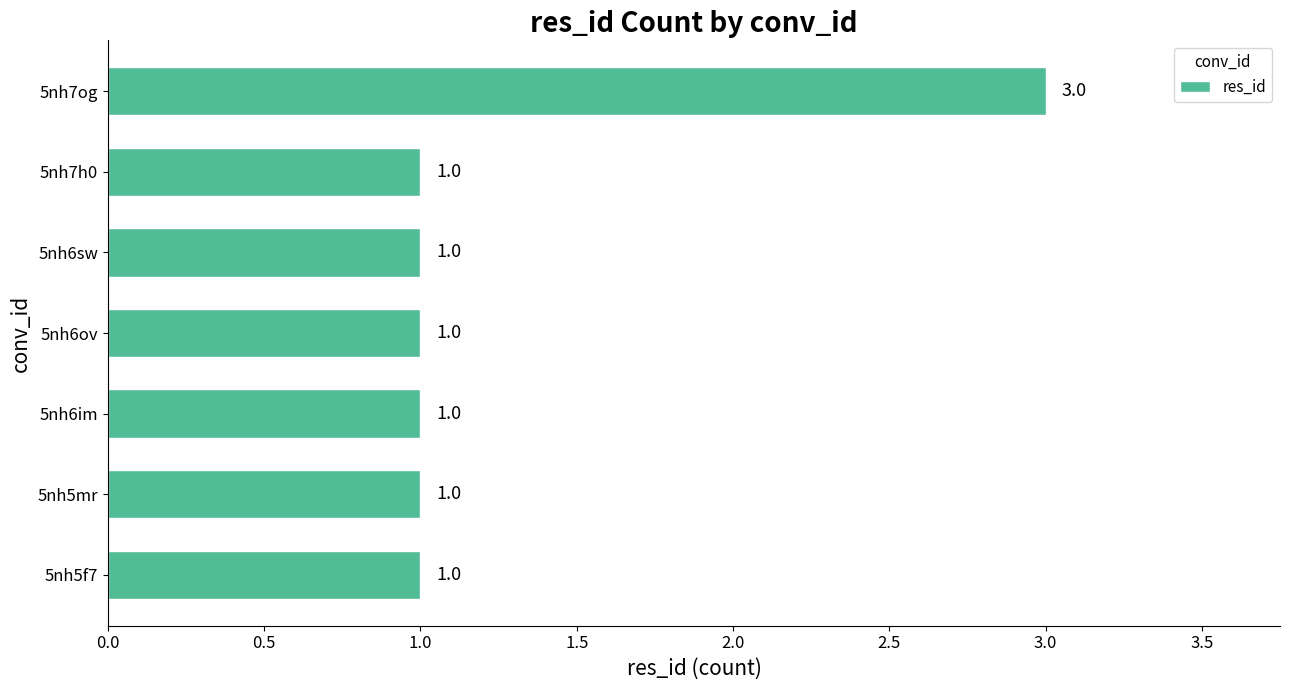

The chart shows a value of 1 at 5nh6sw. True or false?

True